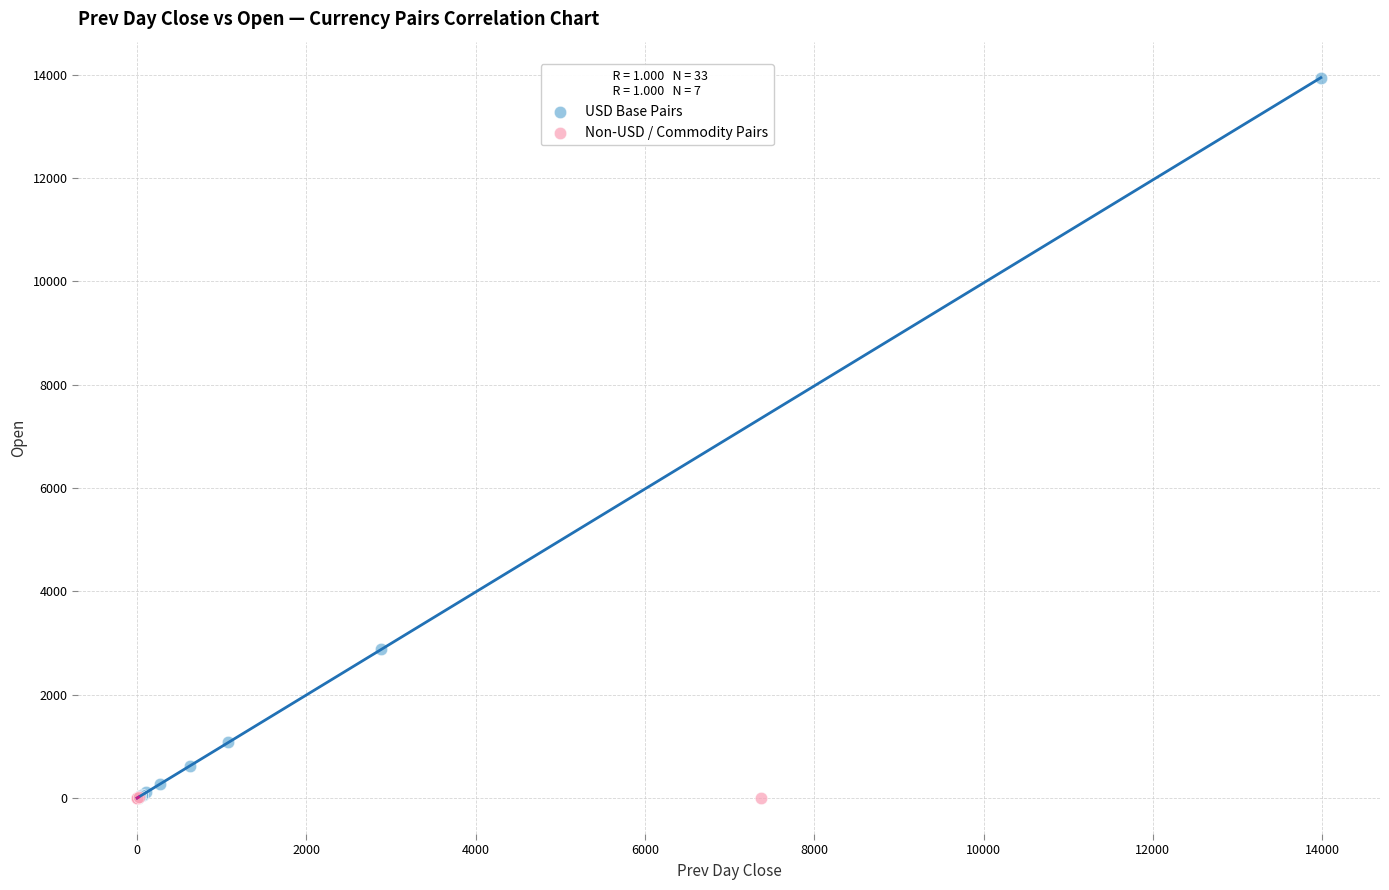

Which series has the widest spread of Y values?

USD Base Pairs